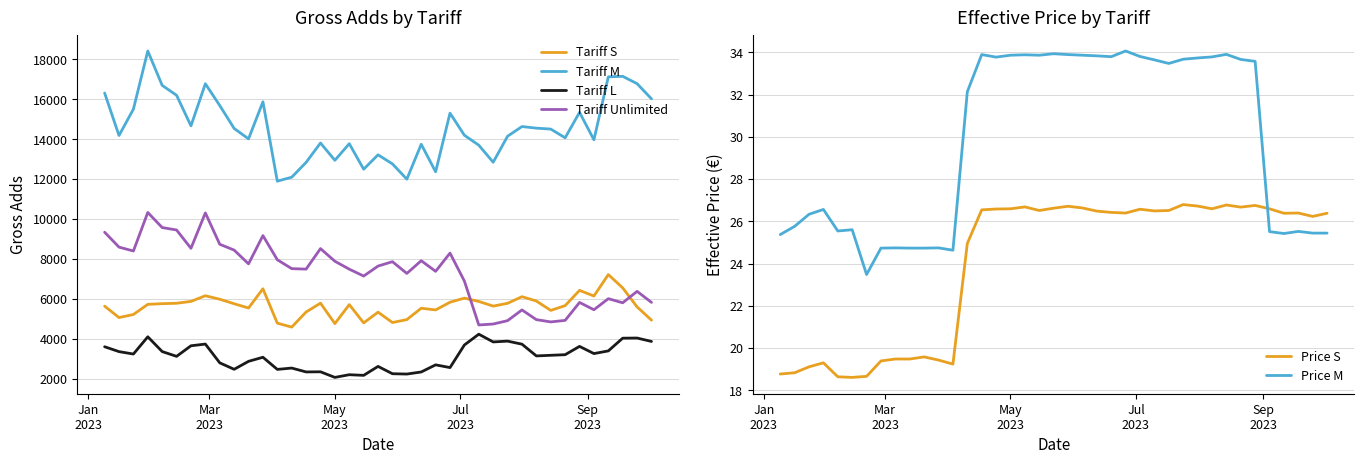

Reading left to right, transcribe all the data shown in this chart.

Tariff S: 5629.0	5055.0	5210.0	5718.0	5752.0	5773.0	5867.0	6149.0	5975.0	5749.0	5534.0	6499.0	4776.0	4578.0	5335.0	5778.0	4753.0	5705.0	4789.0	5326.0	4807.0	4954.0	5523.0	5439.0	5824.0	6030.0	5864.0	5630.0	5770.0	6103.0	5885.0	5415.0	5654.0	6418.0	6135.0	7210.0	6543.0	5589.0	4926.0
Tariff M: 16309.0	14180.0	15501.0	18416.0	16692.0	16195.0	14665.0	16774.0	15682.0	14534.0	14012.0	15870.0	11892.0	12089.0	12833.0	13805.0	12937.0	13770.0	12491.0	13213.0	12757.0	11991.0	13741.0	12361.0	15301.0	14193.0	13694.0	12841.0	14144.0	14629.0	14549.0	14502.0	14065.0	15341.0	13964.0	17120.0	17146.0	16778.0	16017.0
Tariff L: 3594.0	3349.0	3228.0	4092.0	3352.0	3112.0	3642.0	3727.0	2787.0	2463.0	2862.0	3067.0	2458.0	2525.0	2331.0	2338.0	2057.0	2192.0	2160.0	2608.0	2241.0	2225.0	2329.0	2686.0	2549.0	3682.0	4222.0	3835.0	3875.0	3722.0	3134.0	3165.0	3195.0	3611.0	3251.0	3385.0	4023.0	4030.0	3859.0
Tariff Unlimited: 9334.0	8586.0	8392.0	10323.0	9567.0	9445.0	8527.0	10301.0	8729.0	8437.0	7748.0	9163.0	7953.0	7508.0	7484.0	8512.0	7878.0	7481.0	7136.0	7637.0	7856.0	7268.0	7905.0	7373.0	8287.0	6883.0	4685.0	4732.0	4901.0	5438.0	4952.0	4838.0	4914.0	5814.0	5448.0	6002.0	5796.0	6369.0	5816.0
Price S: 18.8	18.8	19.1	19.3	18.6	18.6	18.7	19.4	19.5	19.5	19.6	19.4	19.2	24.9	26.5	26.6	26.6	26.7	26.5	26.6	26.7	26.6	26.5	26.4	26.4	26.6	26.5	26.5	26.8	26.7	26.6	26.8	26.7	26.8	26.6	26.4	26.4	26.2	26.4
Price M: 25.4	25.8	26.3	26.6	25.5	25.6	23.5	24.7	24.7	24.7	24.7	24.7	24.6	32.1	33.9	33.8	33.9	33.9	33.9	33.9	33.9	33.9	33.8	33.8	34.1	33.8	33.6	33.5	33.7	33.7	33.8	33.9	33.7	33.6	25.5	25.4	25.5	25.4	25.4